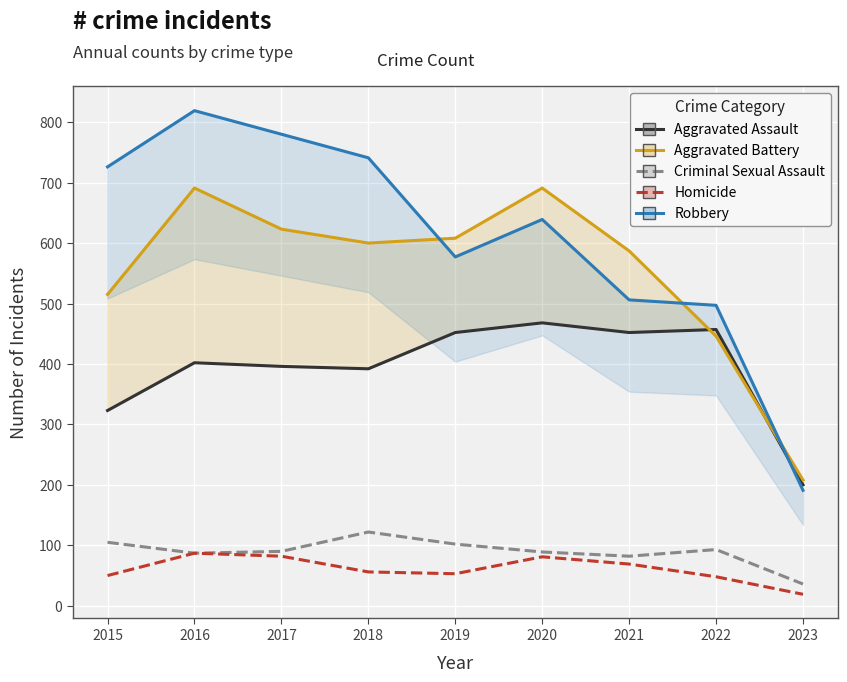

True or false: Criminal Sexual Assault and Aggravated Assault intersect in this chart.

False